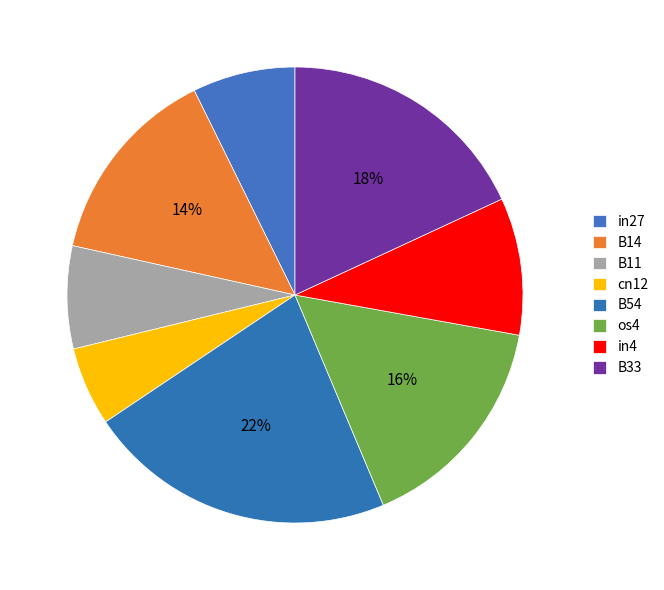

Is there a majority slice in this chart?

No